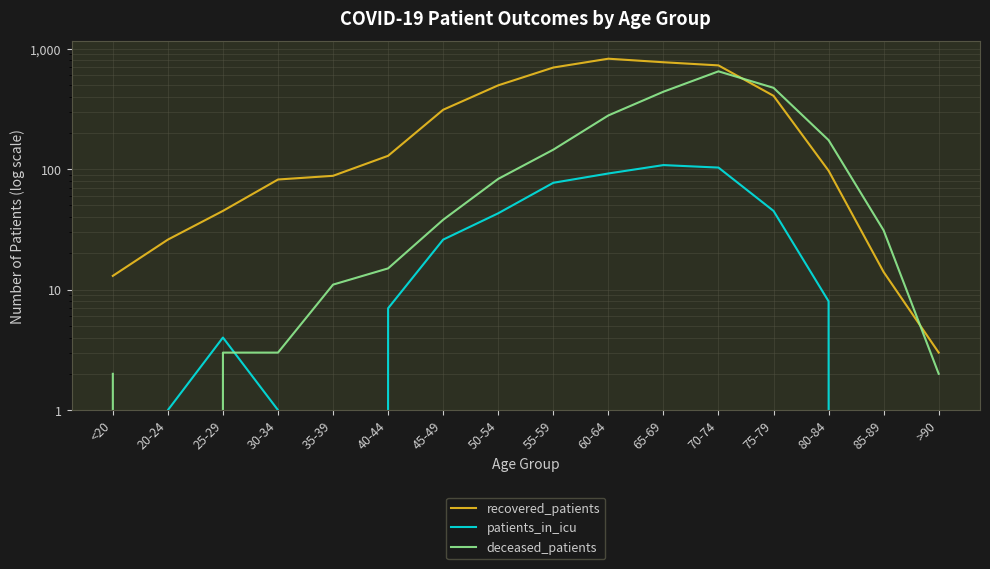

How many times do deceased_patients and recovered_patients cross each other?

2